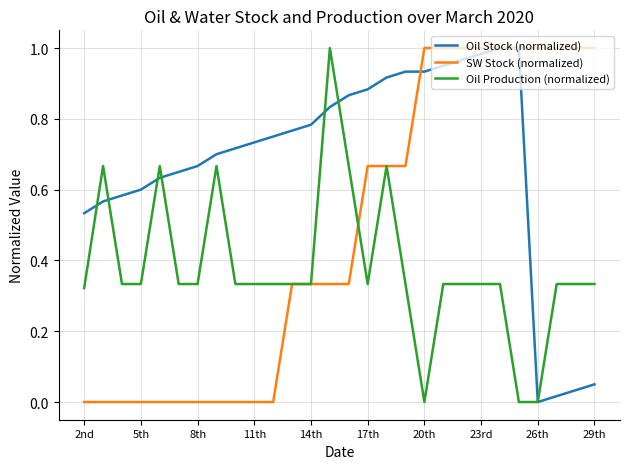

Which series has the largest total across all categories?

Oil Stock (normalized)